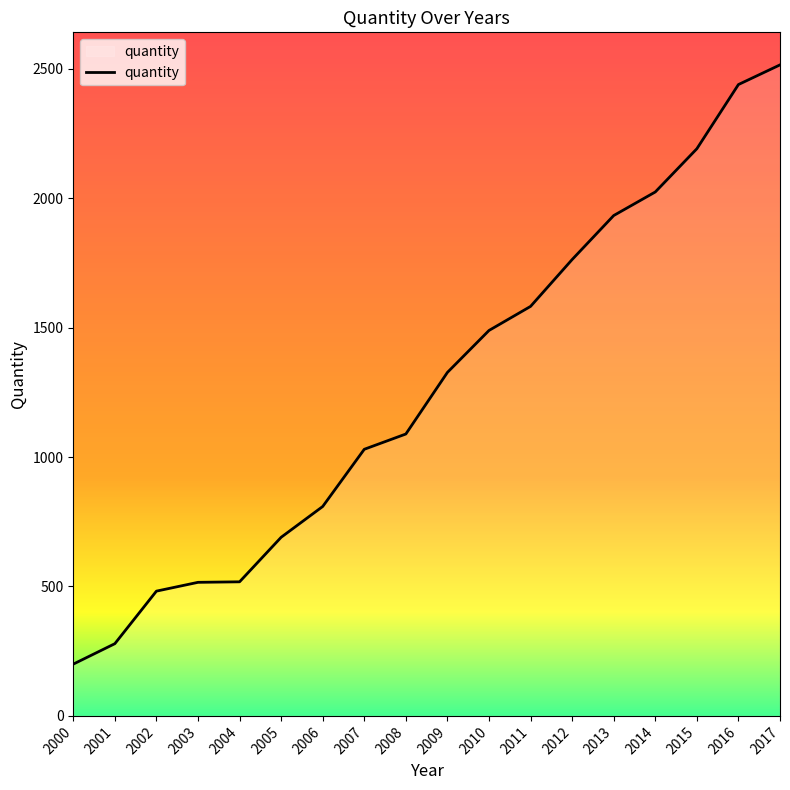

How many series are shown in this chart?

1